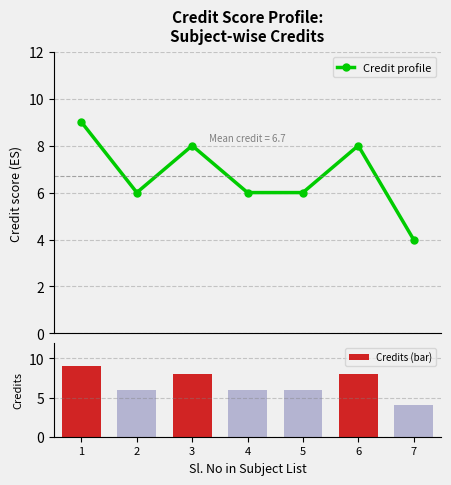

Are the bars grouped side by side (vs. stacked)?

Yes